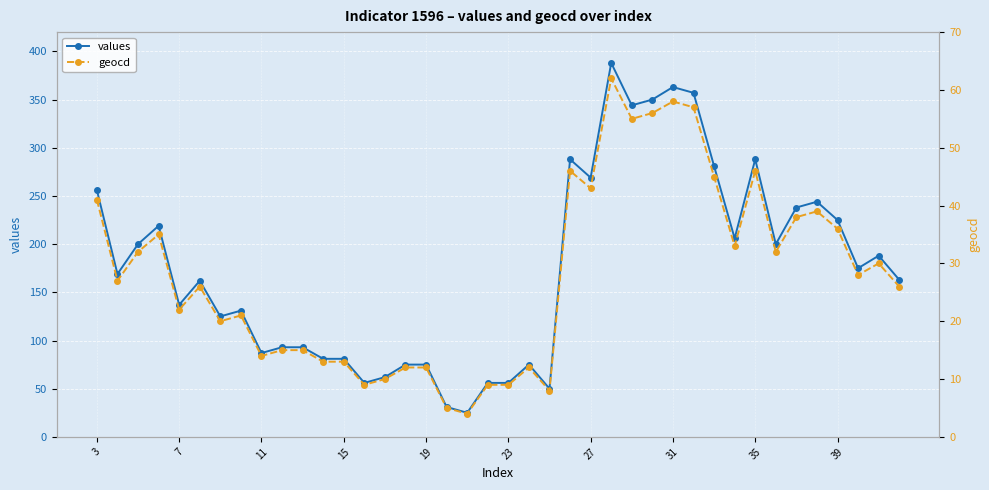

True or false: values has more than 0 interior local peaks.

True